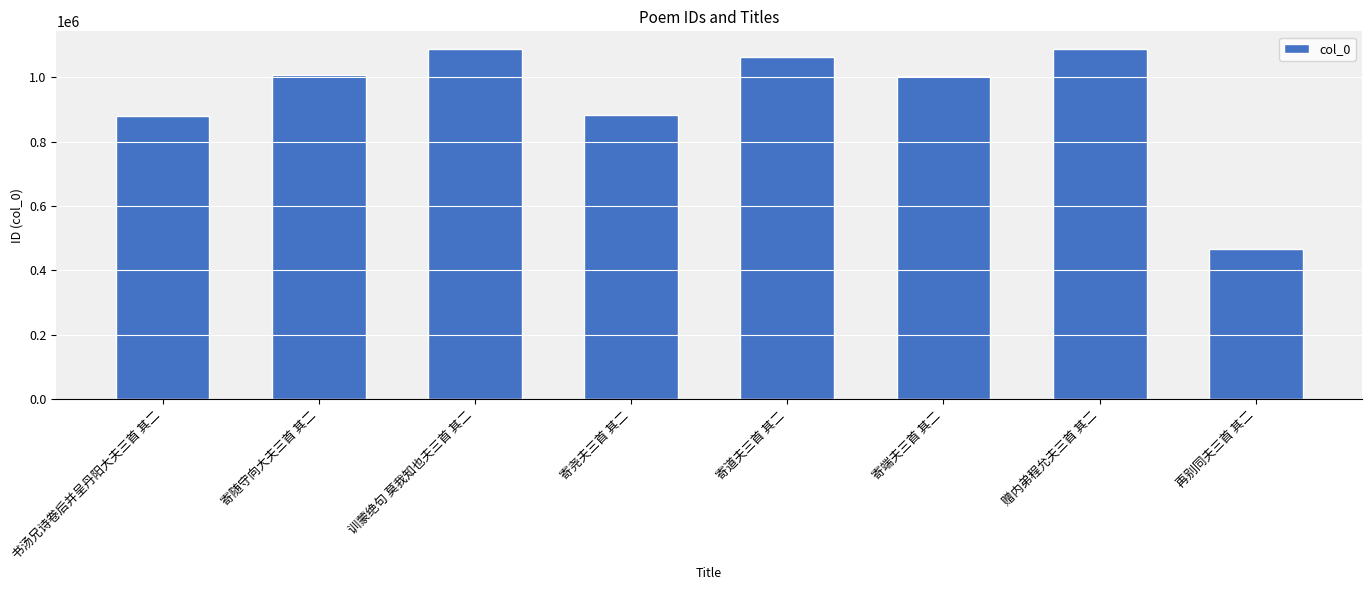

What is the change in value from 寄尧夫三首 其二 to 赠内弟程允夫三首 其二?

+206432